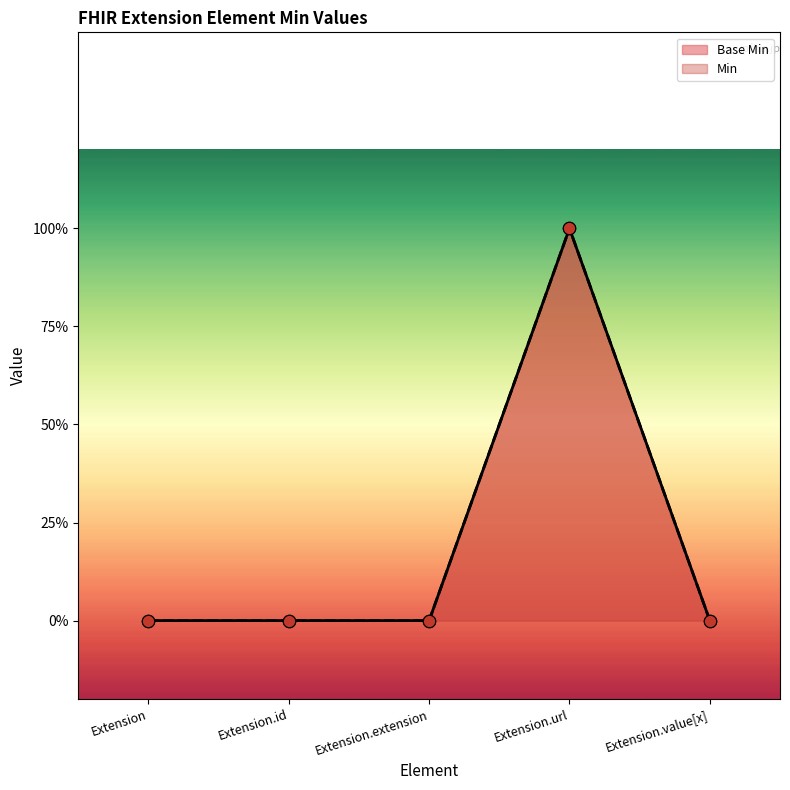

Which series reaches the minimum Y coordinate?

Min